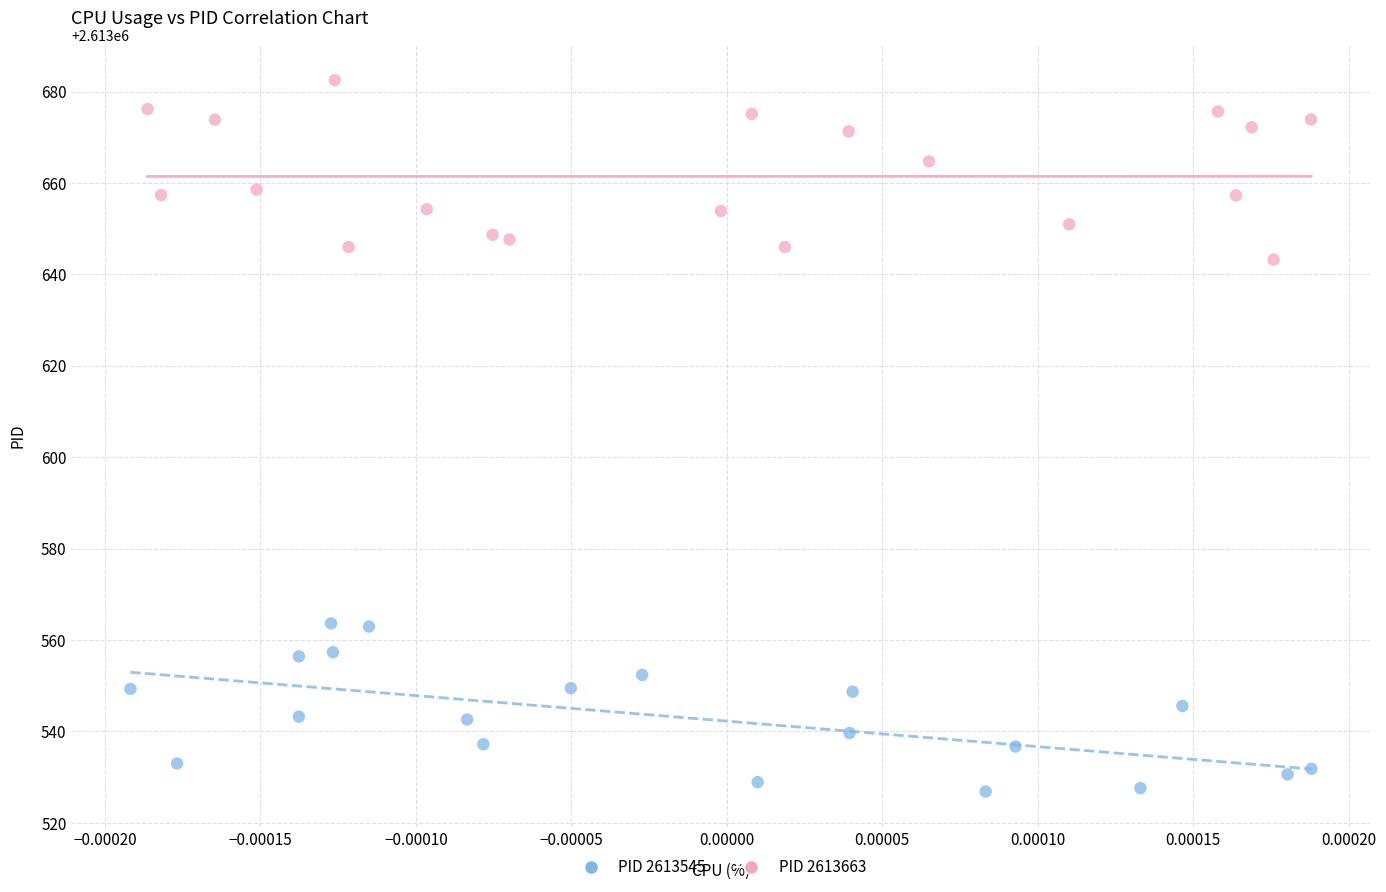

Which series reaches the minimum Y coordinate?

PID 2613545